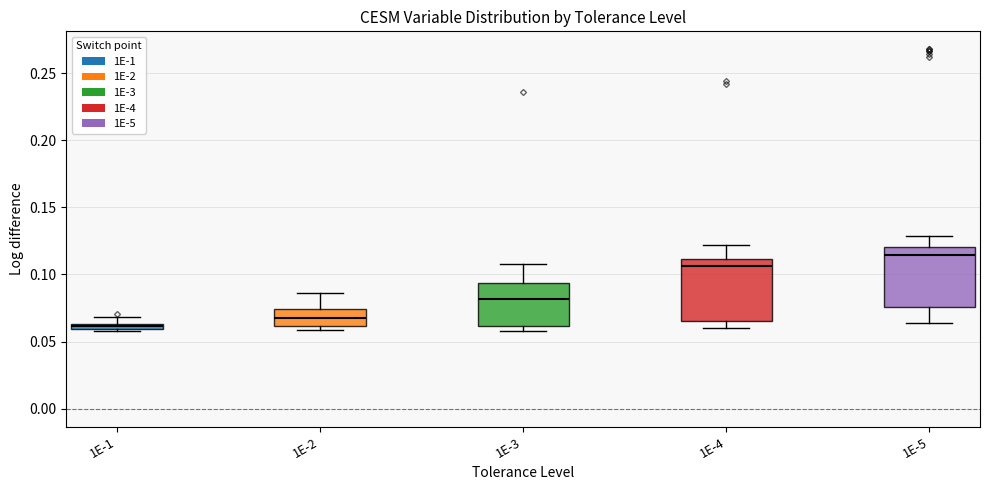

Which box has the highest median line?

1E-5